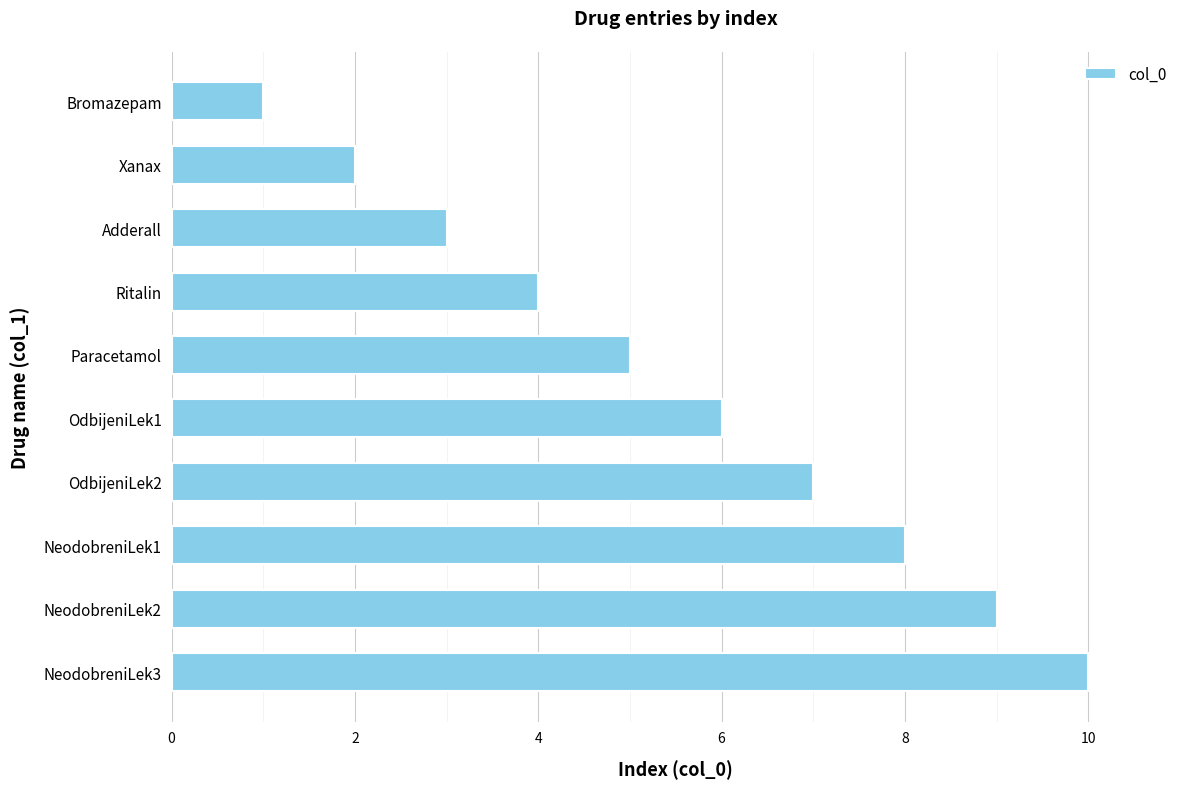

Which category has the lowest value across all series?

Bromazepam